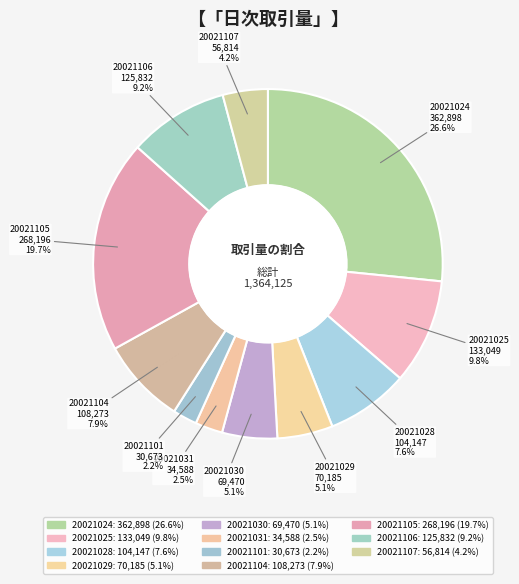

Is there any slice that represents more than half of the pie?

No